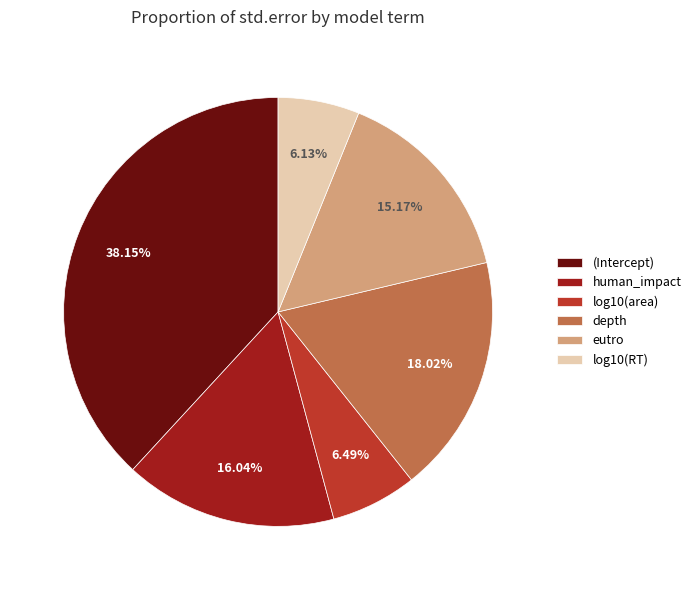

Which has a higher value, log10(RT) or human_impact?

human_impact